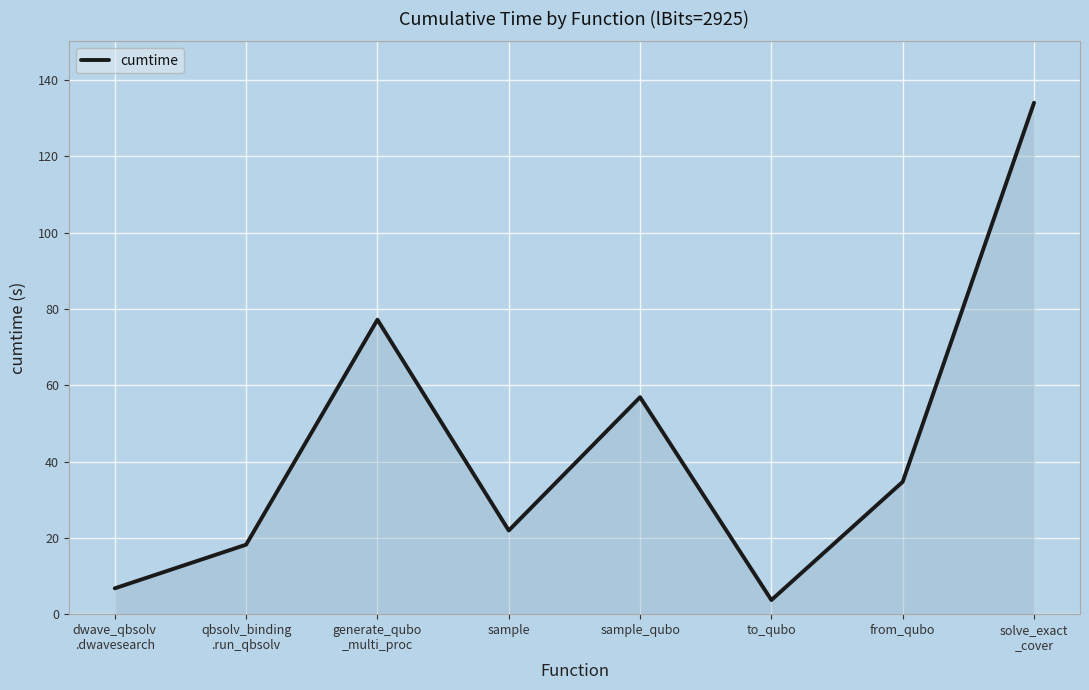

Reading right to left, transcribe all the data shown in this chart.

solve_exact
_cover=134.1	from_qubo=34.7	to_qubo=3.7	sample_qubo=56.9	sample=21.9	generate_qubo
_multi_proc=77.2	qbsolv_binding
.run_qbsolv=18.2	dwave_qbsolv
.dwavesearch=6.8